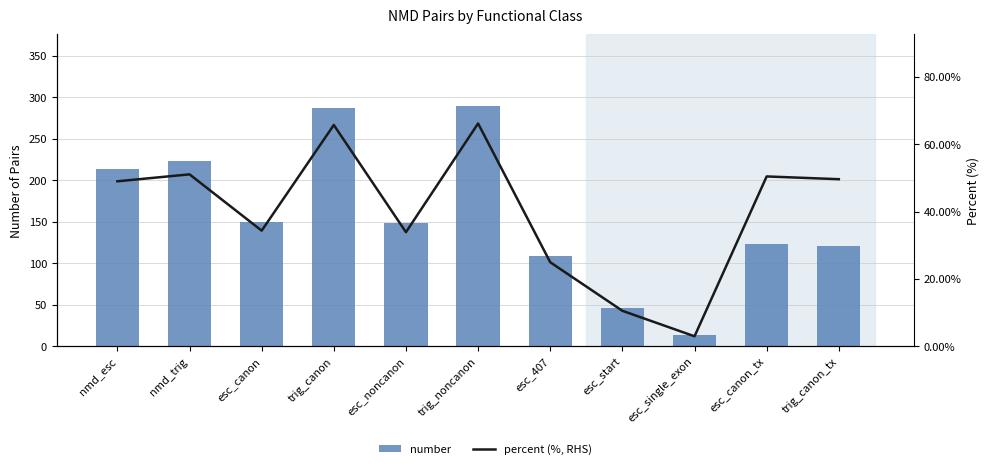

What is the difference between the second highest and second lowest values in the number series?

241